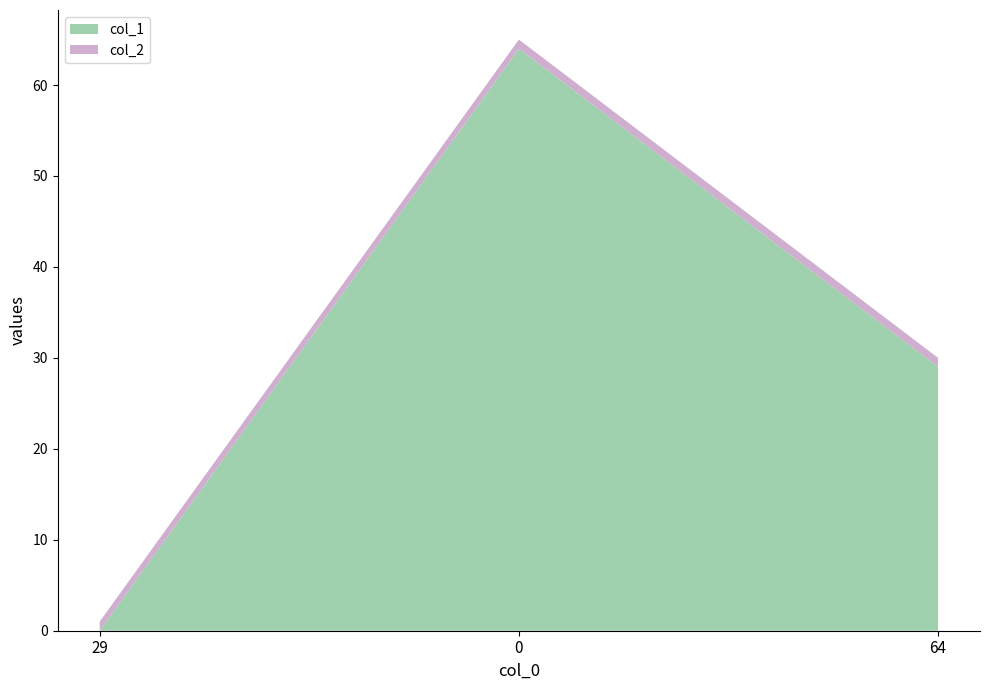

Reading left to right, extract all data points from this chart.

col_1: 0	64	29
col_2: 1	1	1